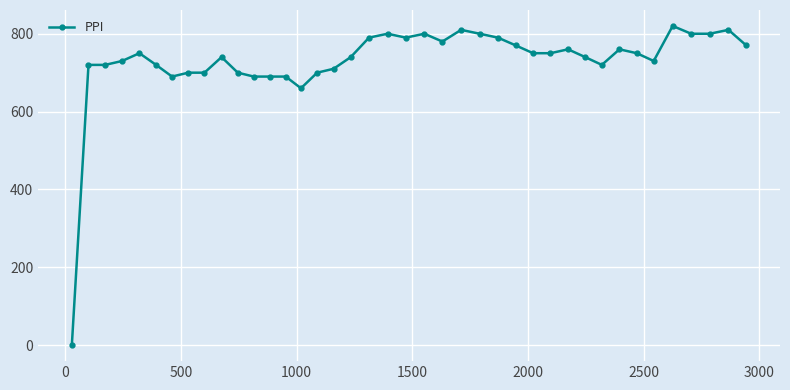

What is the sum of all values?

29140